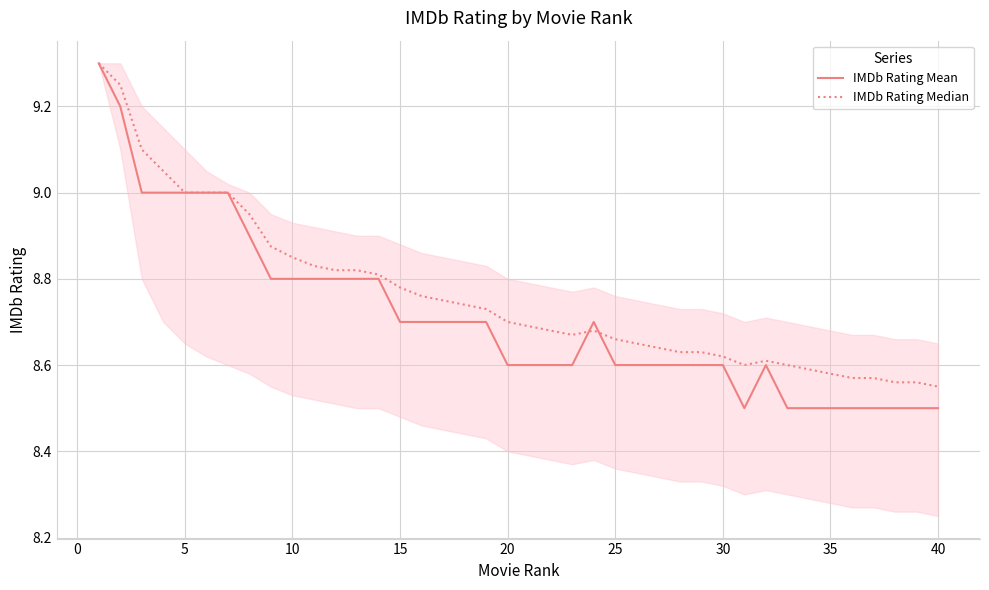

Rank the series by their average value, from lowest to highest.

IMDb Rating Mean, IMDb Rating Median